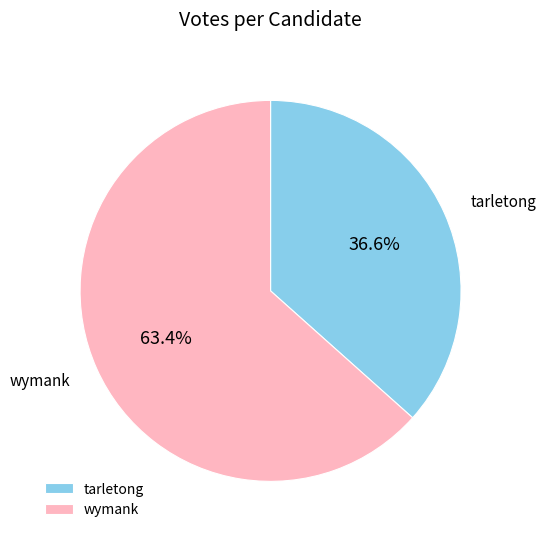

Is there any slice that represents more than half of the pie?

Yes